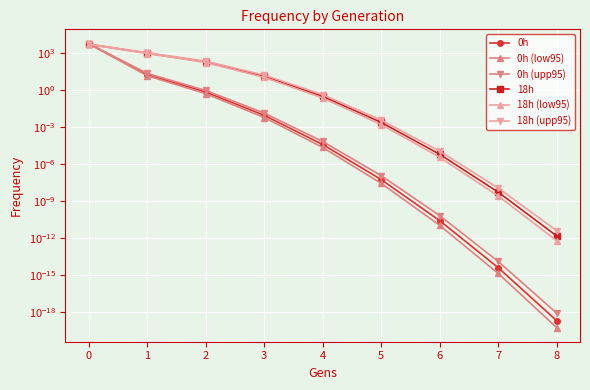

The value of 18h at 3 is 13.1. True or false?

True